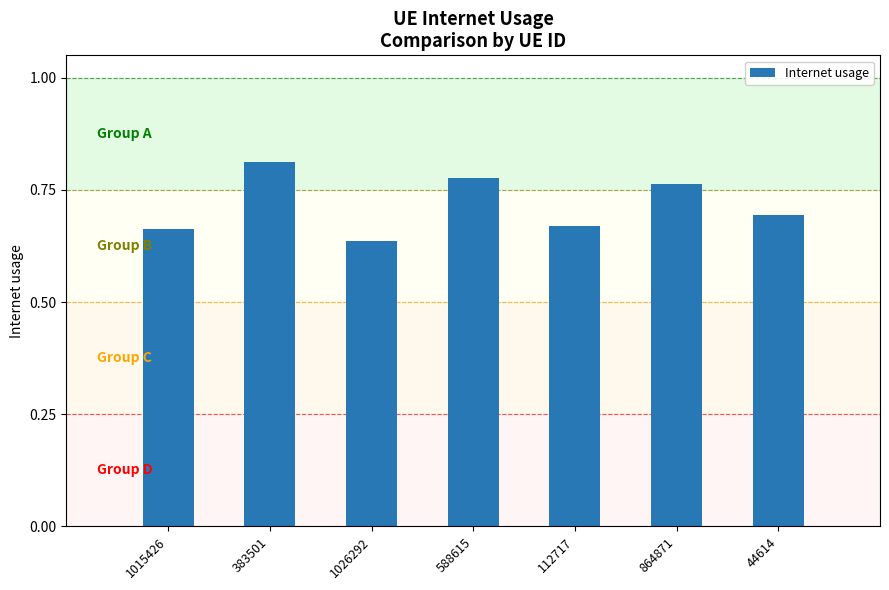

How many distinct data groups are displayed?

1